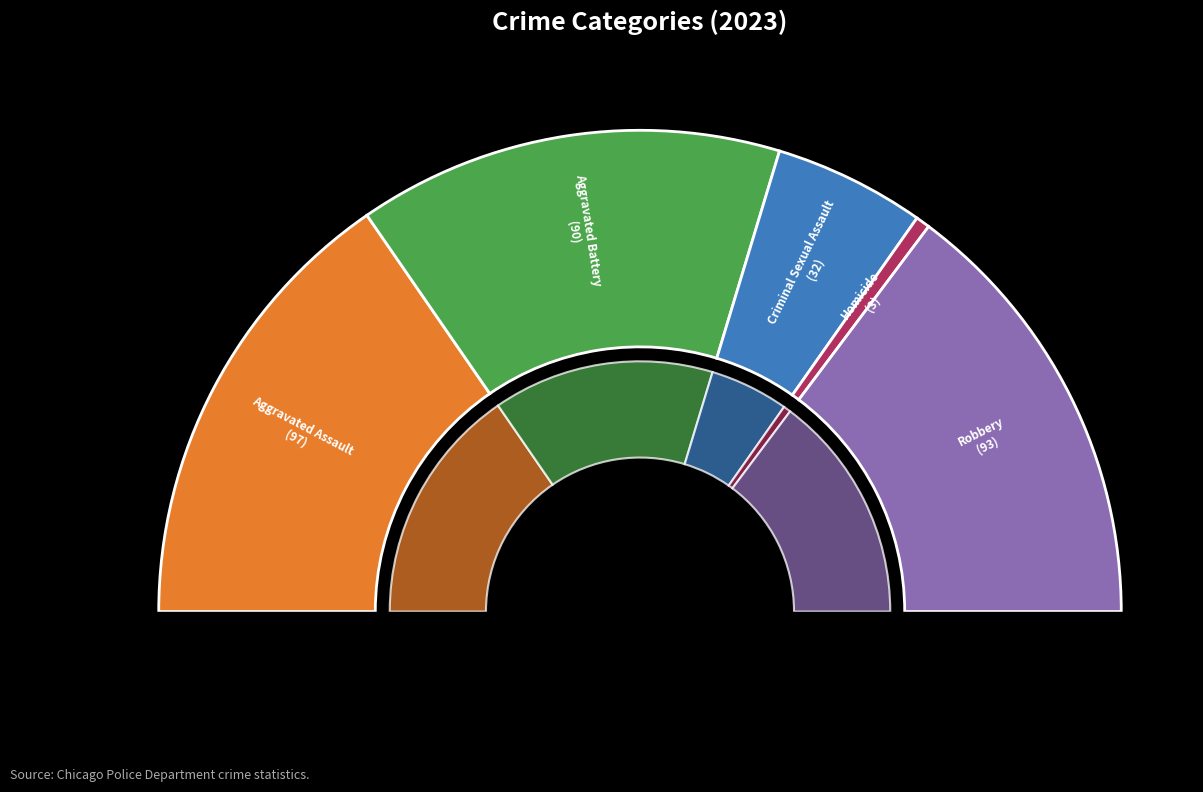

Combined, what portion of the pie is Criminal Sexual Assault and Robbery?

39.7%